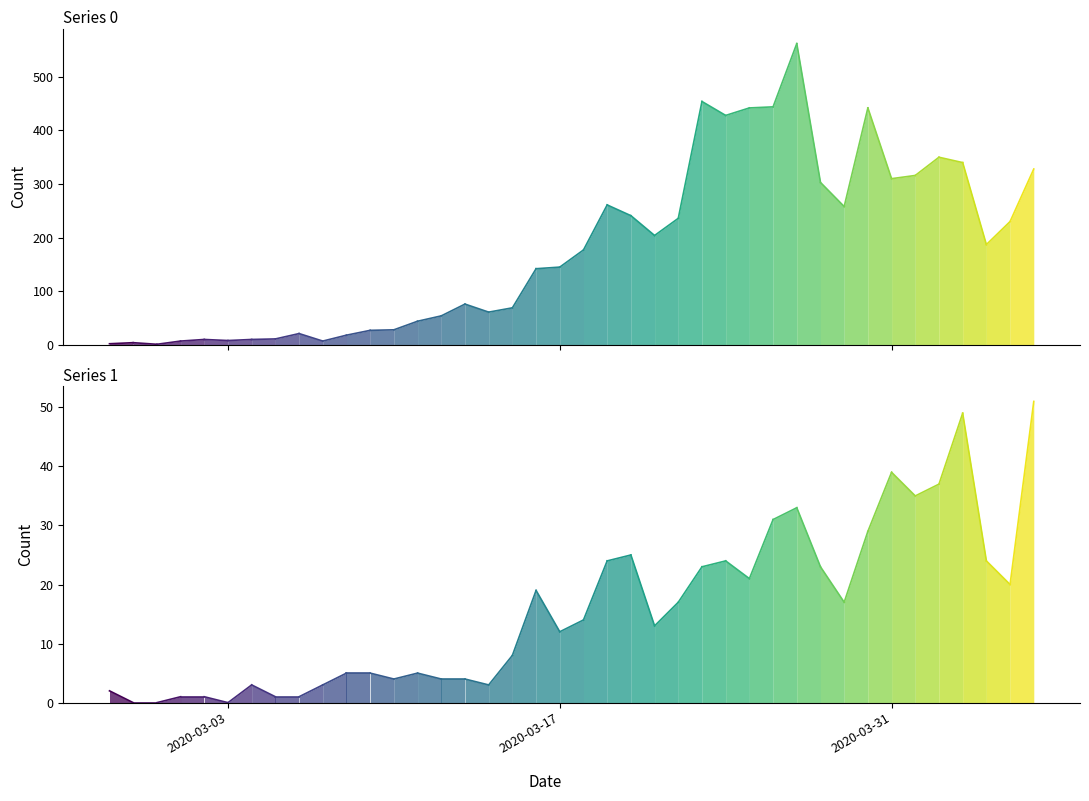

How many series are shown in this chart?

2